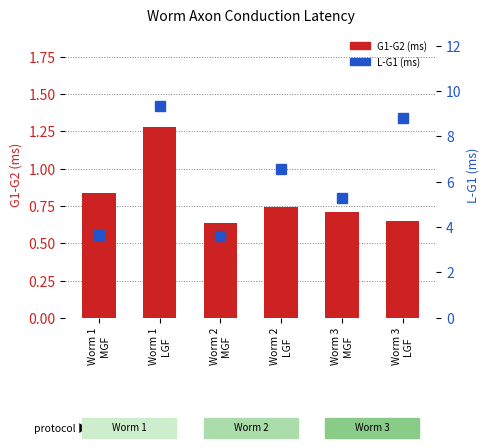

How many groups of bars are there?

6